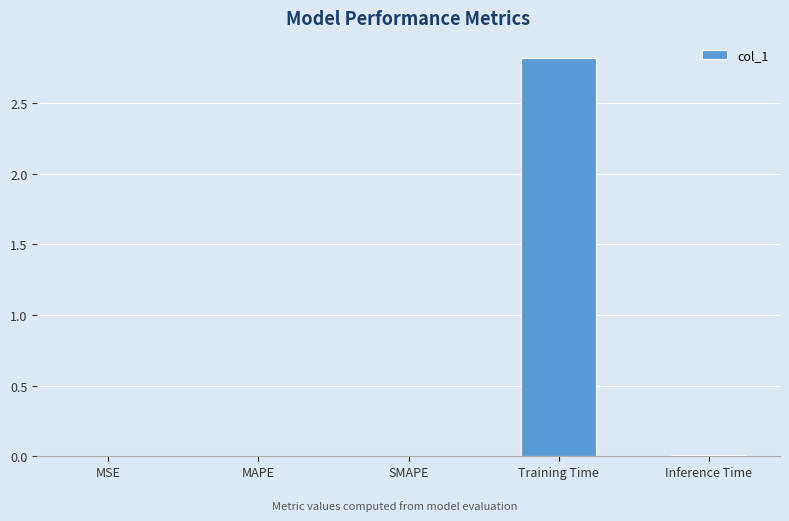

At which category does the chart reach its peak across all series?

Training Time